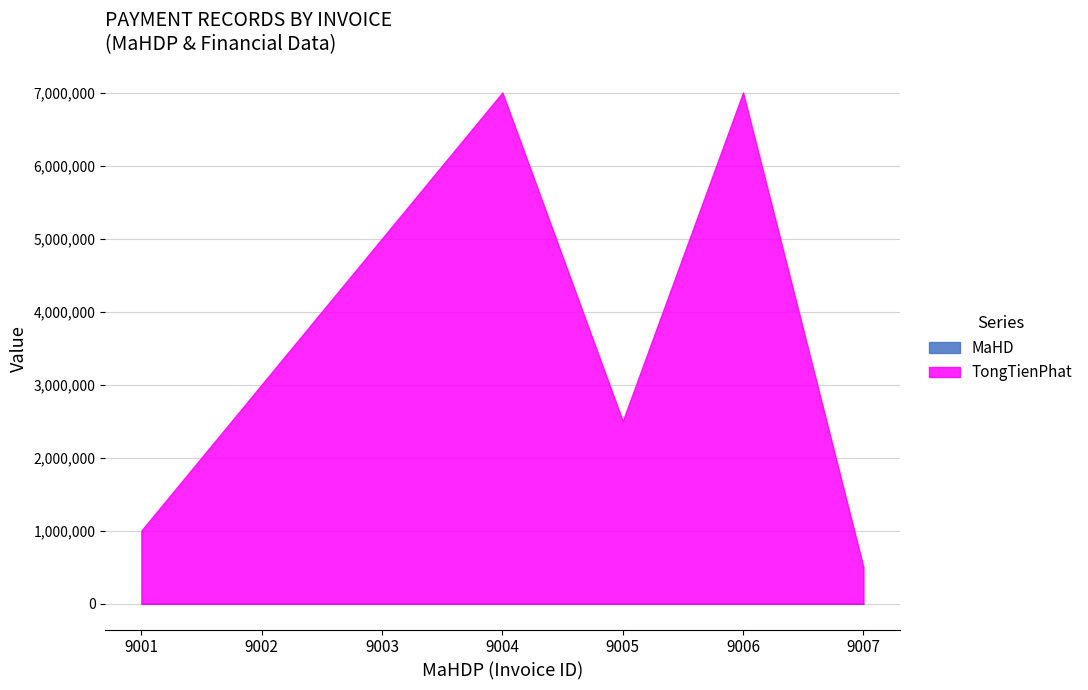

Reading left to right, list all the values displayed in this chart.

MaHD: 5002	5004	5009	5008	5011	5015	5016
TongTienPhat: 1000000	3000000	5000000	7000000	2500000	7000000	500000